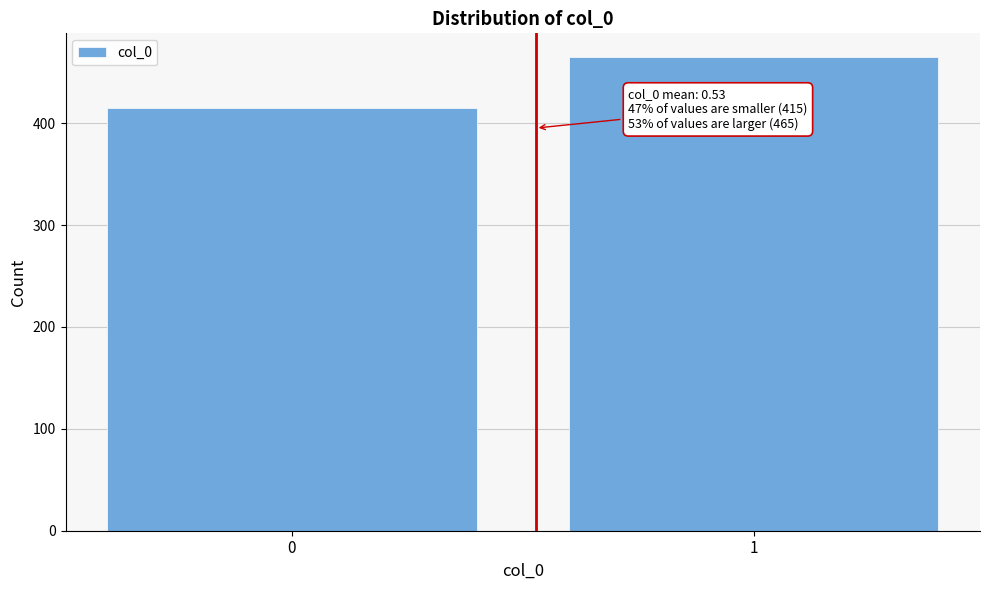

Reading left to right, extract all data points from this chart.

415	465